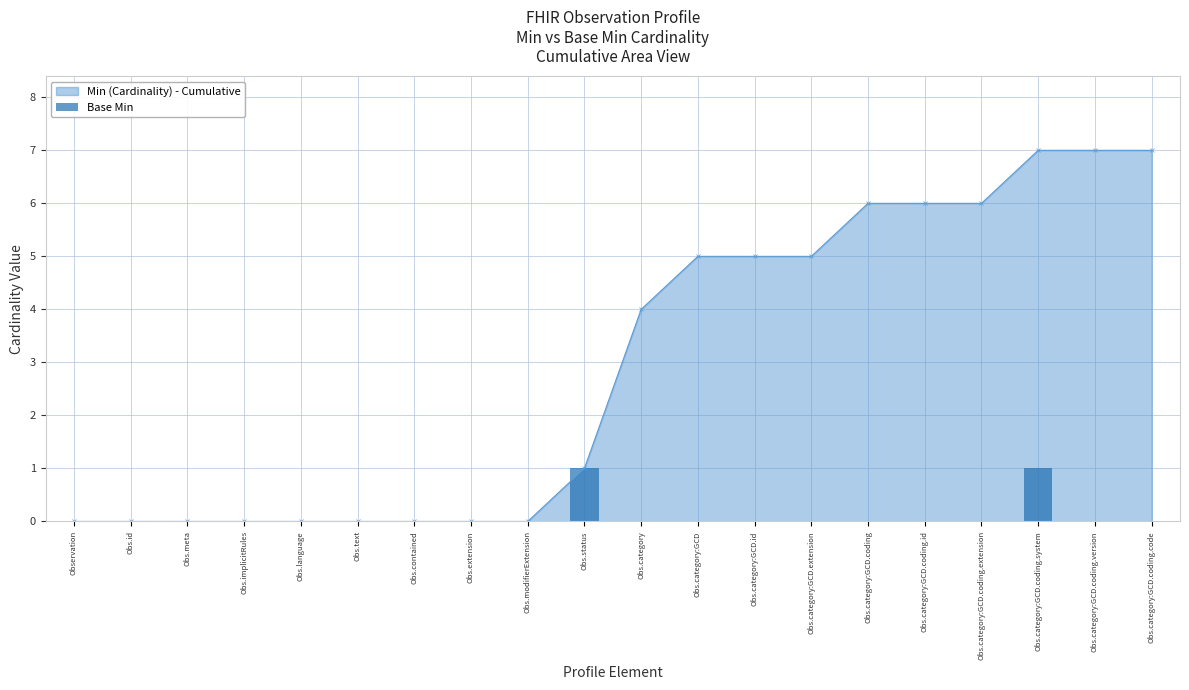

What is the value of the Min (Cardinality) - Cumulative point at the 10th from the left?

1